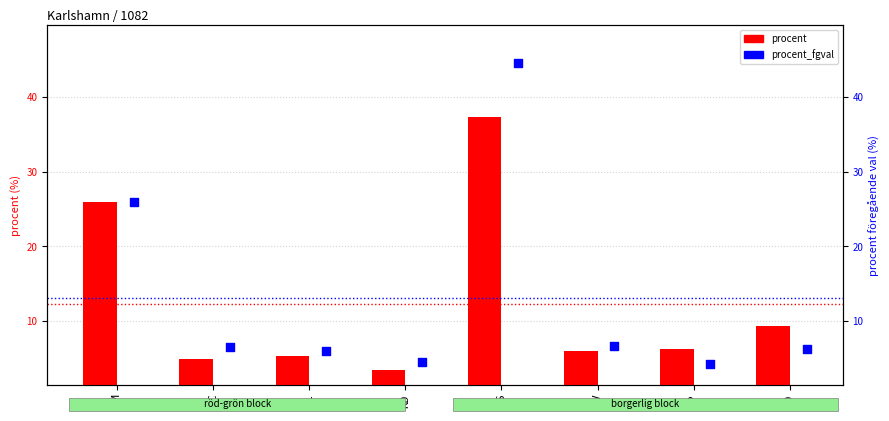

Is the value of procent_fgval at S greater than the value of procent at SD?

Yes